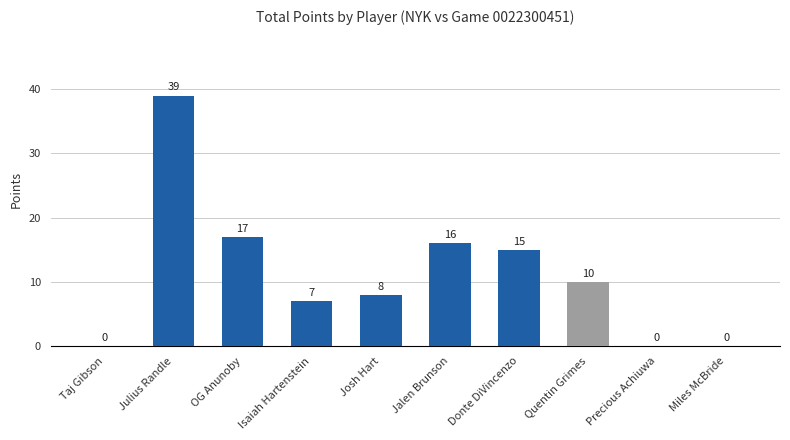

Which category has the highest value across all series?

Julius Randle